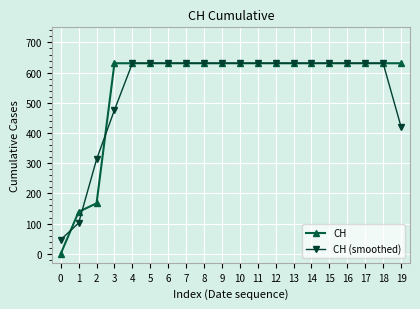

Rank the series at 0 from highest to lowest value.

CH (smoothed), CH